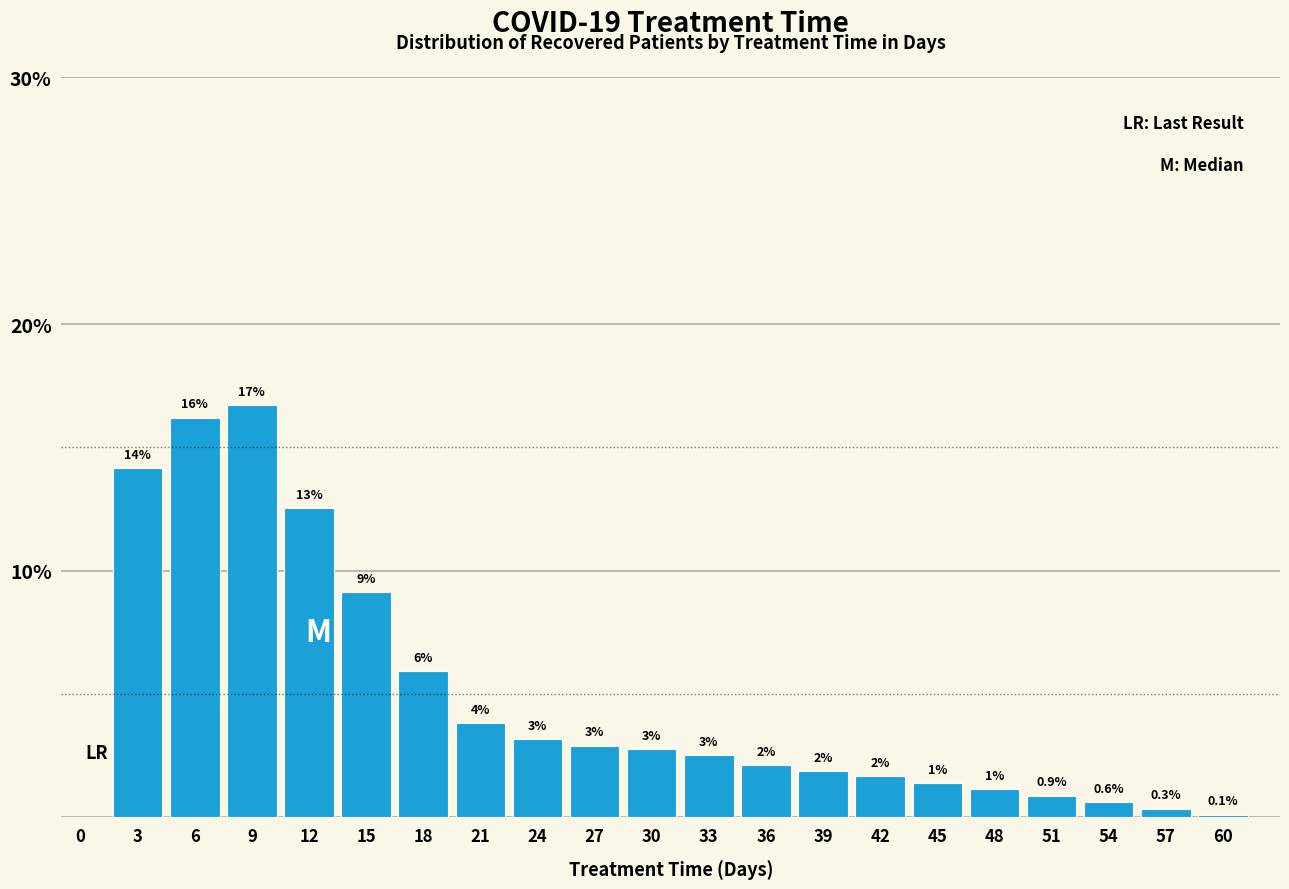

Does the chart contain any negative values?

No